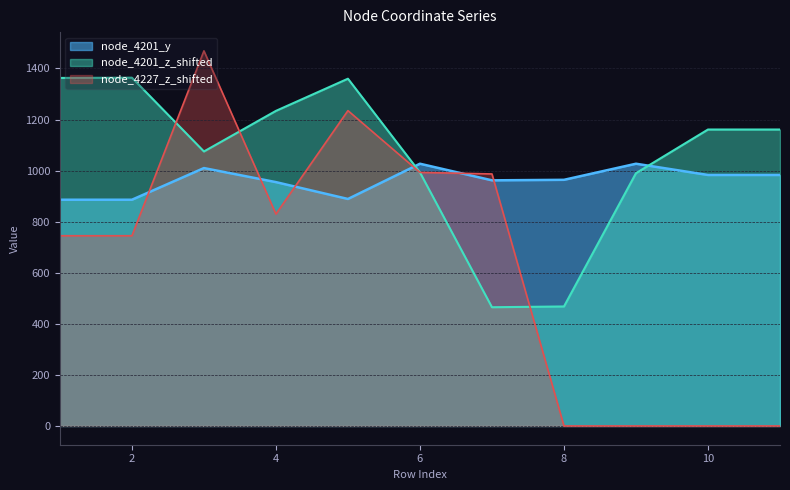

Rank the series by their average value, from highest to lowest.

node_4201_z_shifted, node_4201_y, node_4227_z_shifted